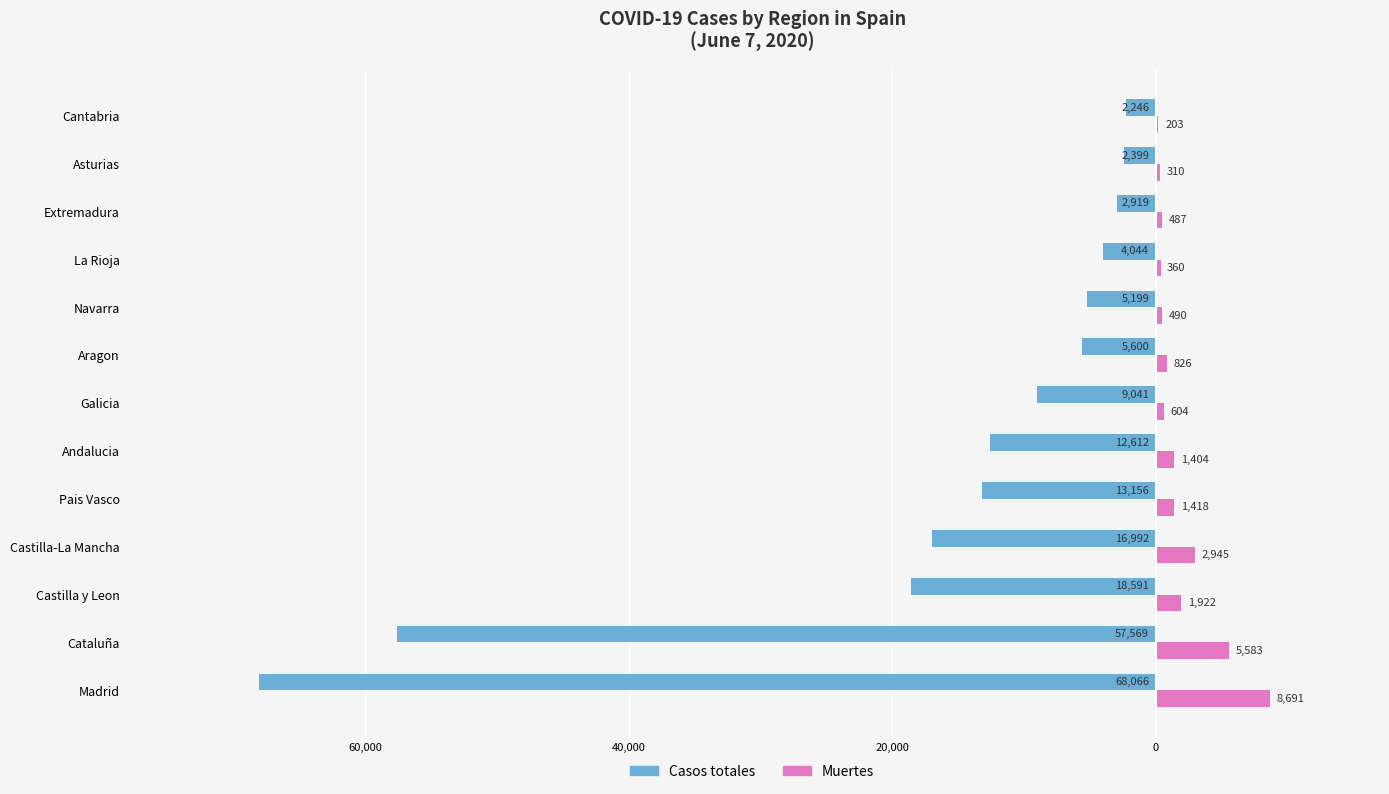

What are all the series names shown in the legend?

Casos totales, Muertes